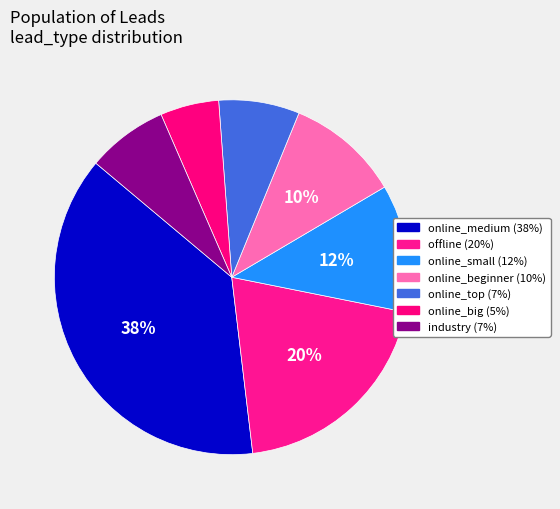

How many segments does this pie chart have?

7